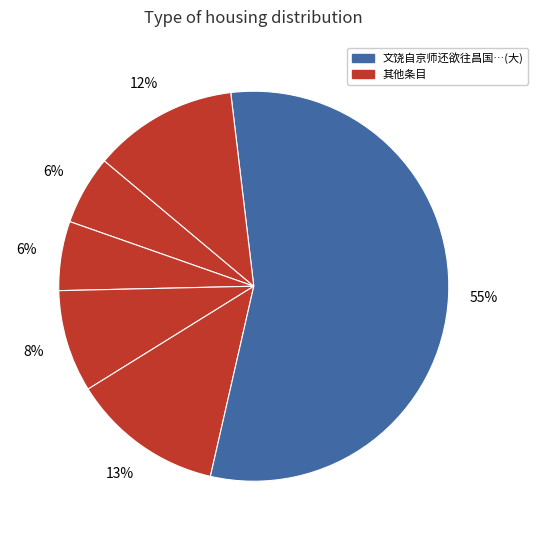

How many segments does this pie chart have?

6